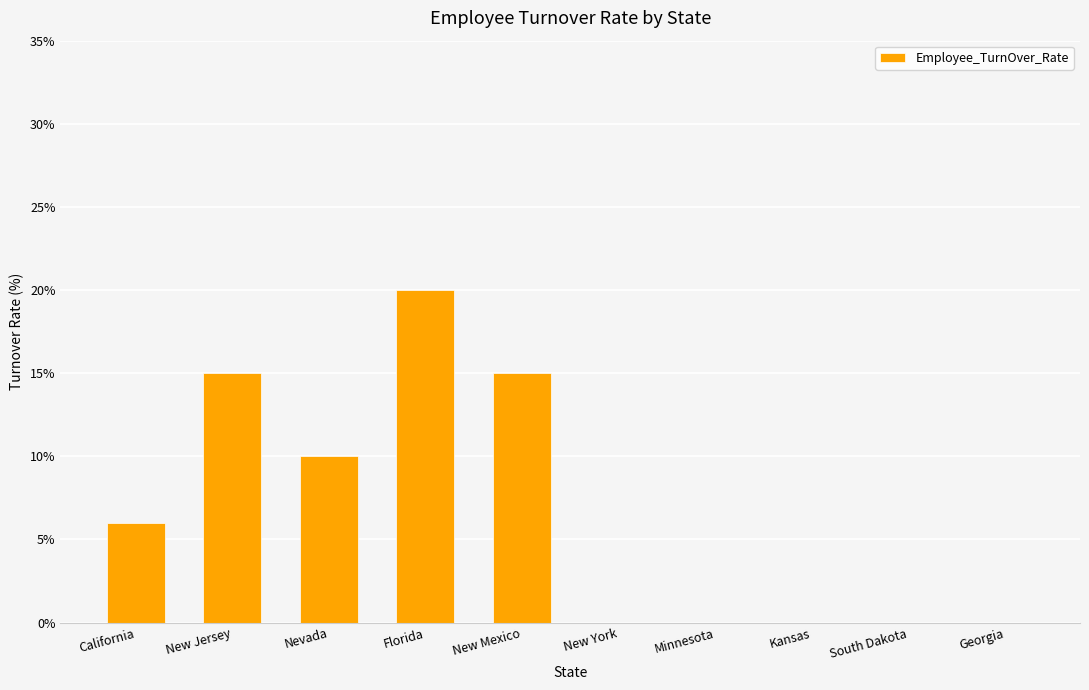

Reading right to left, transcribe all the data shown in this chart.

Georgia=0	South Dakota=0	Kansas=0	Minnesota=0	New York=0	New Mexico=15	Florida=20	Nevada=10	New Jersey=15	California=6